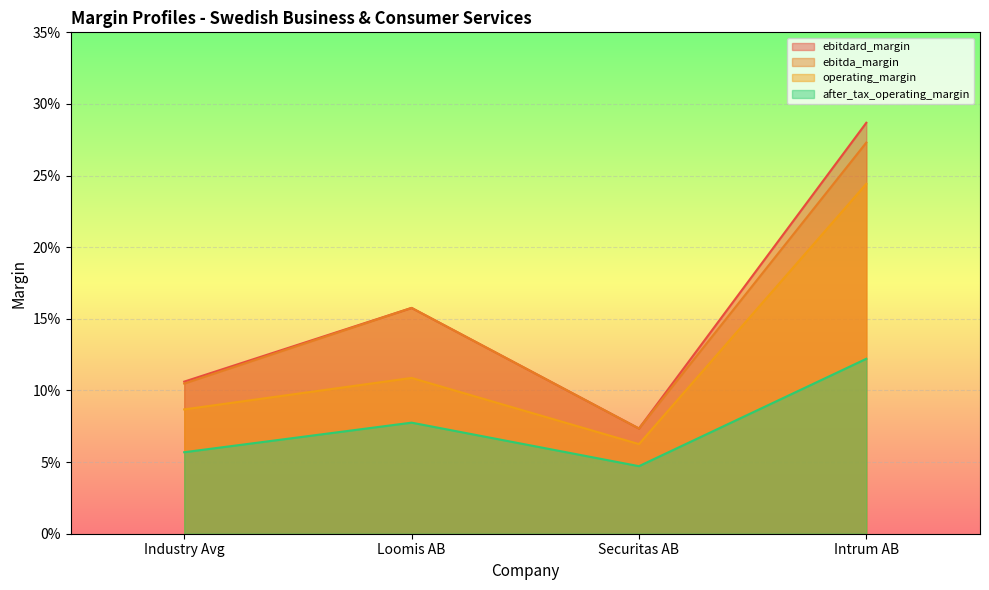

How many lines are shown in the chart?

4